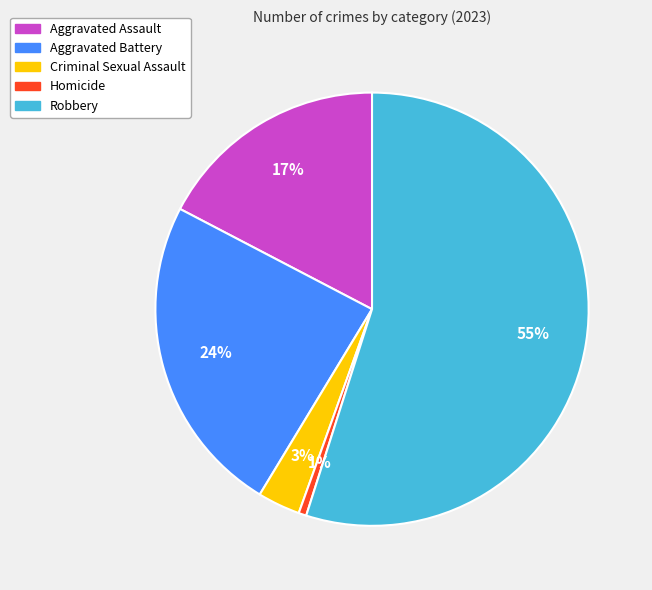

Is there a majority slice in this chart?

Yes